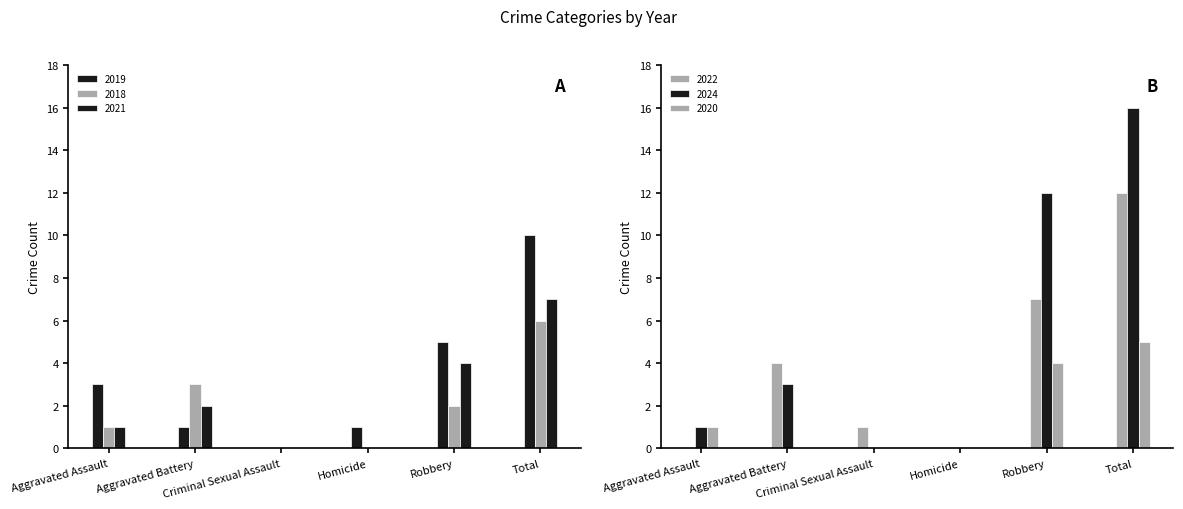

How many positive values does the 2019 series have?

5